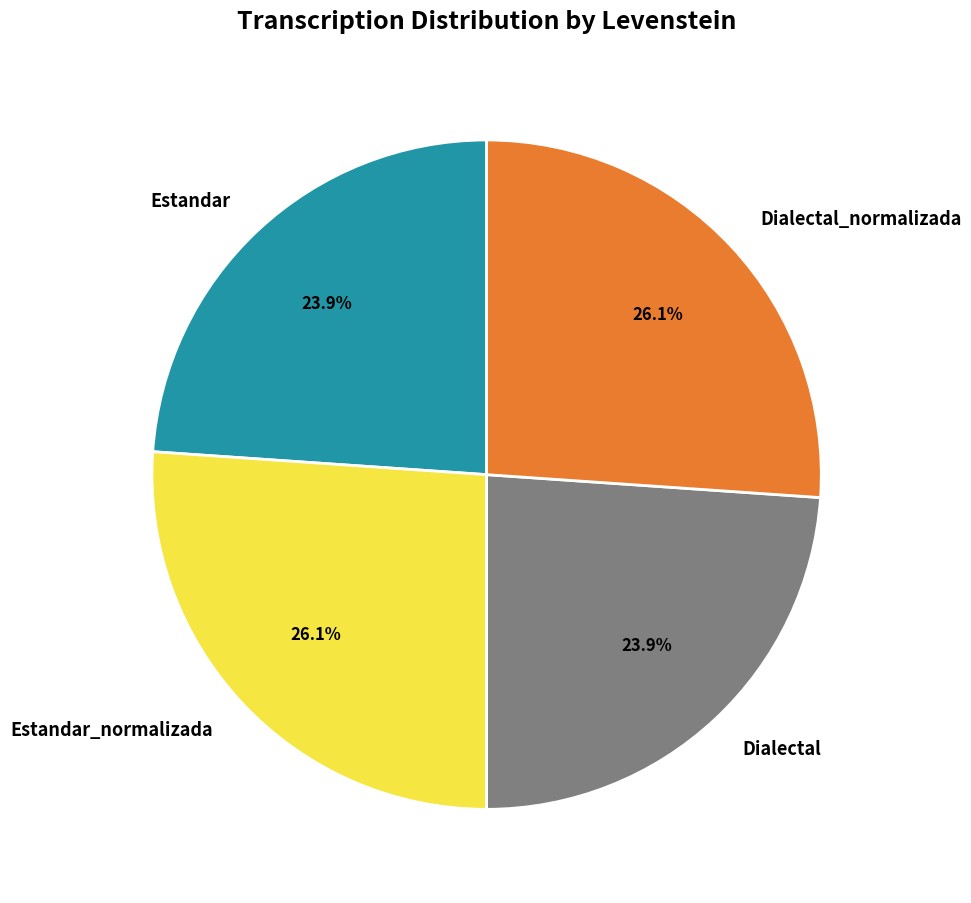

Does any single category account for the majority?

No